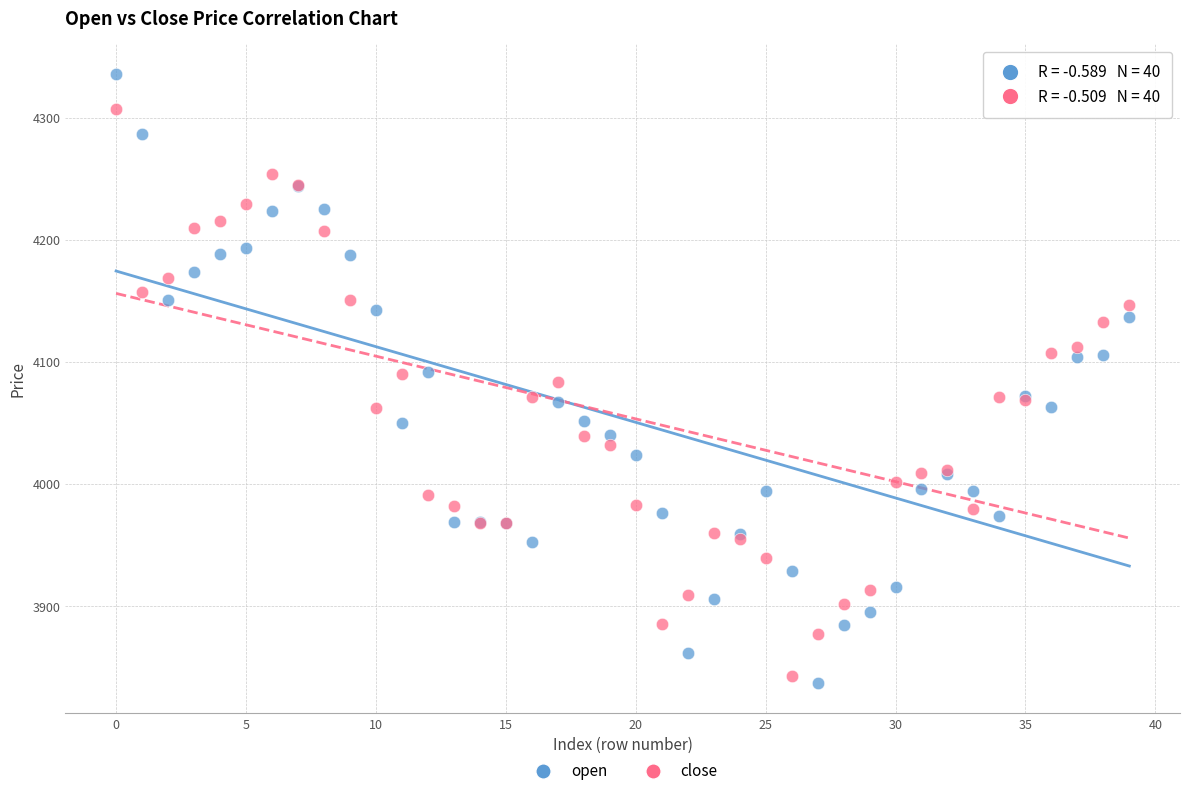

Which series reaches the maximum Y coordinate?

open